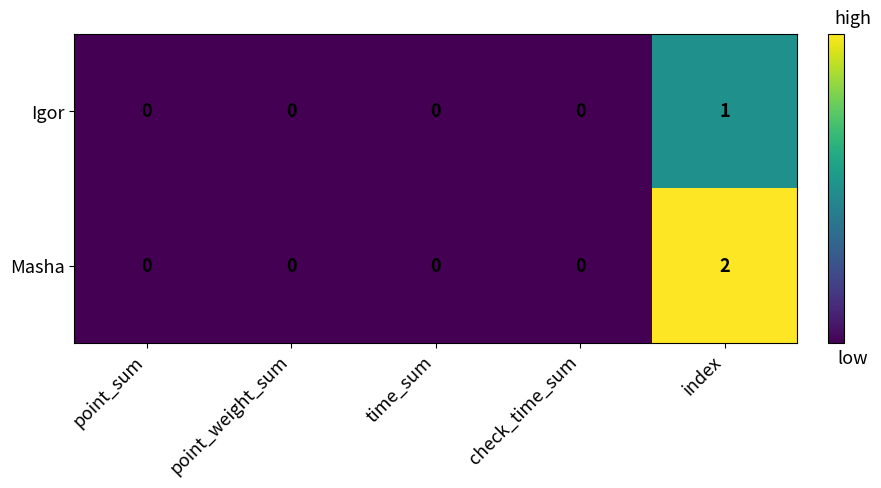

Which series has the widest spread of values?

Masha